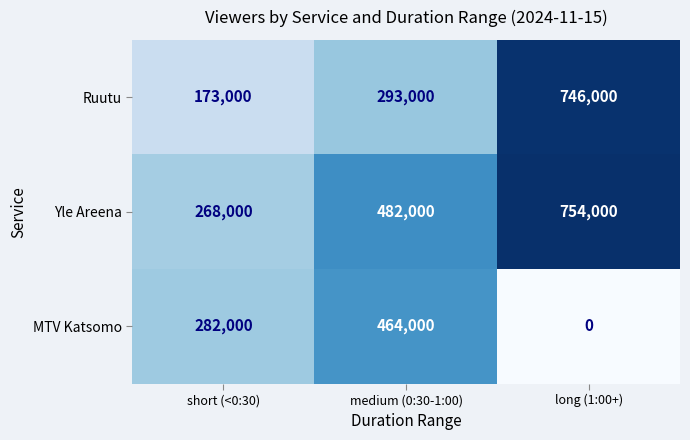

Which category has the highest value in the Yle Areena series?

long (1:00+)